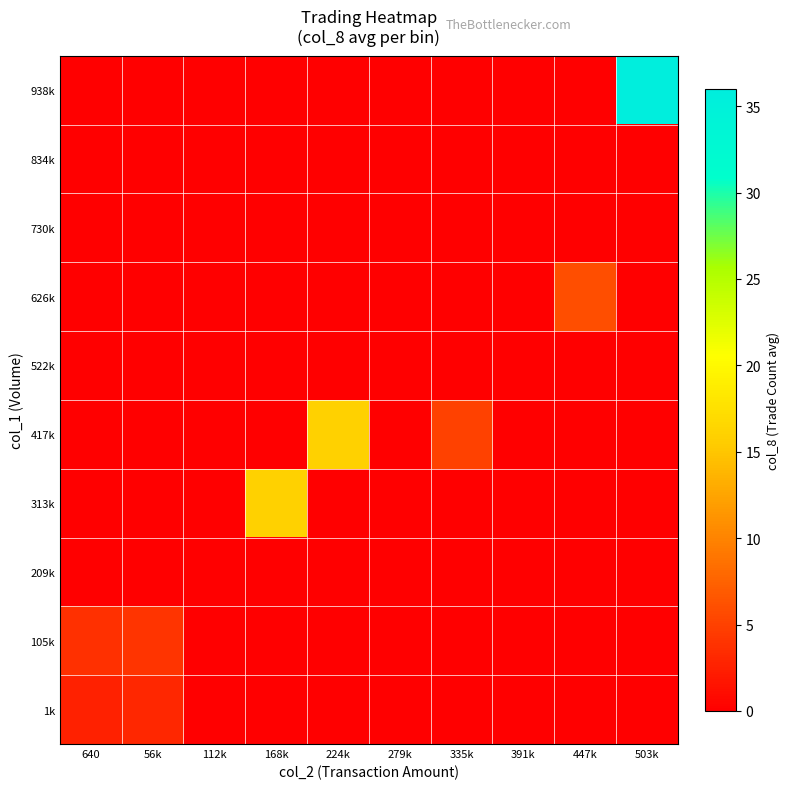

At which category is the sum across all series the highest?

503k